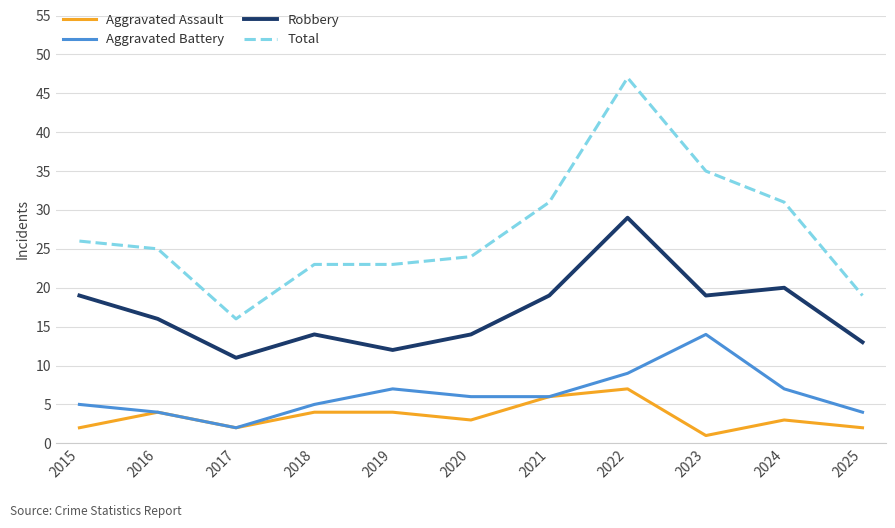

Where is the first local maximum for Aggravated Battery?

2019